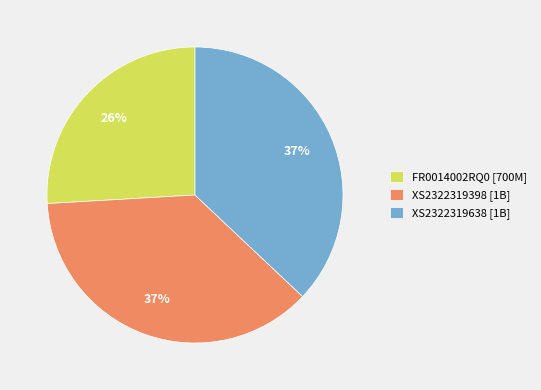

To the nearest percent, what is the difference between the largest and smallest slice percentages?

11%